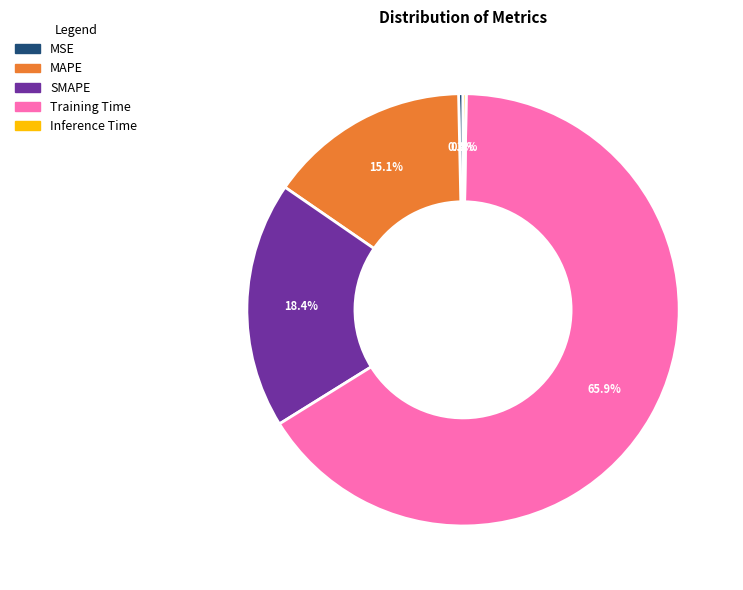

What percentage is the Training Time slice, to the nearest percent?

66%